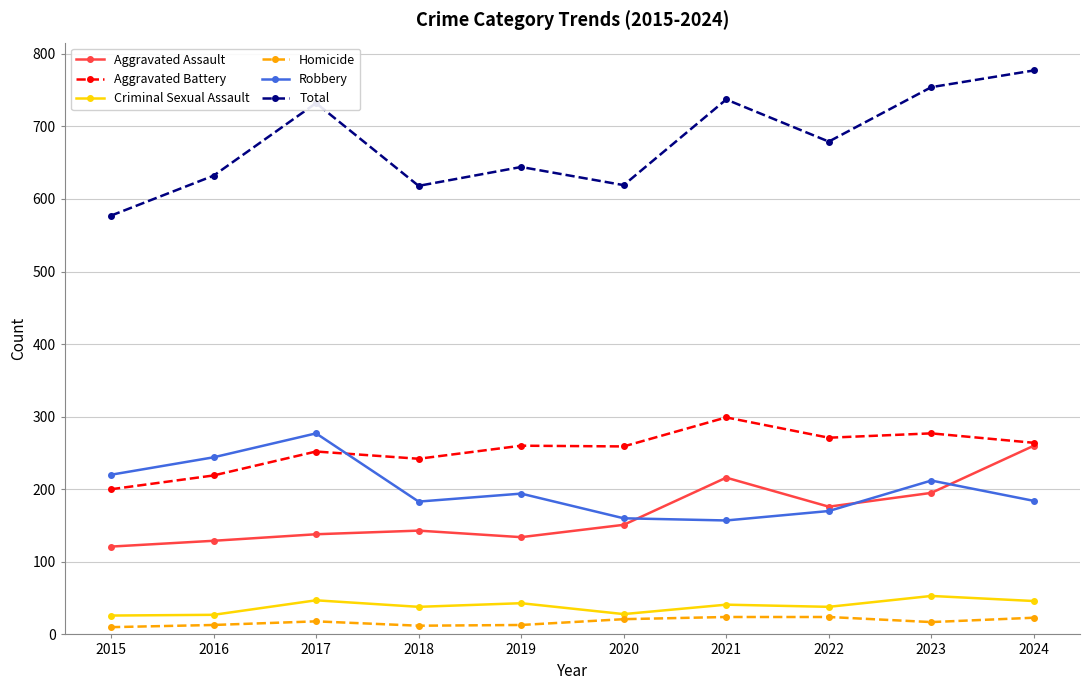

True or false: Robbery has a value of 281 at 2023.

False